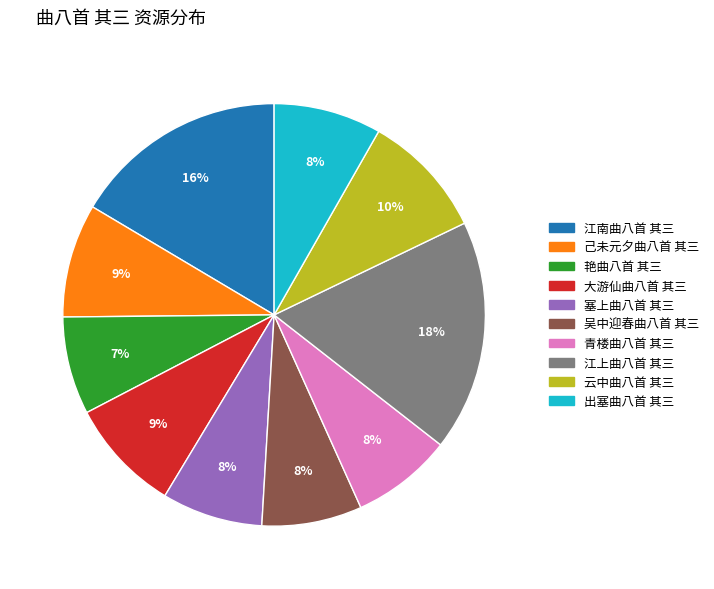

What is the largest slice in the pie chart?

江上曲八首 其三